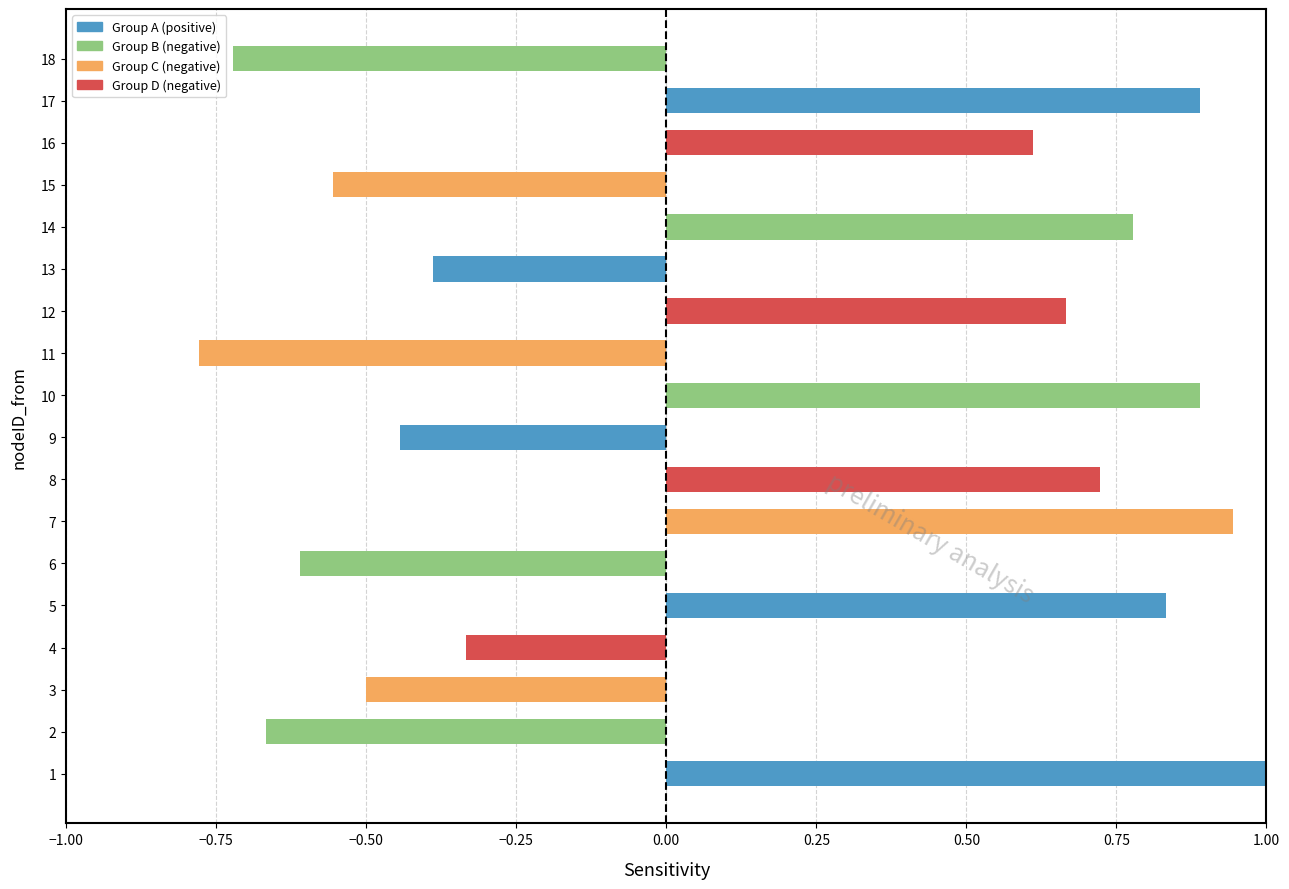

Are the bars grouped side by side (vs. stacked)?

No